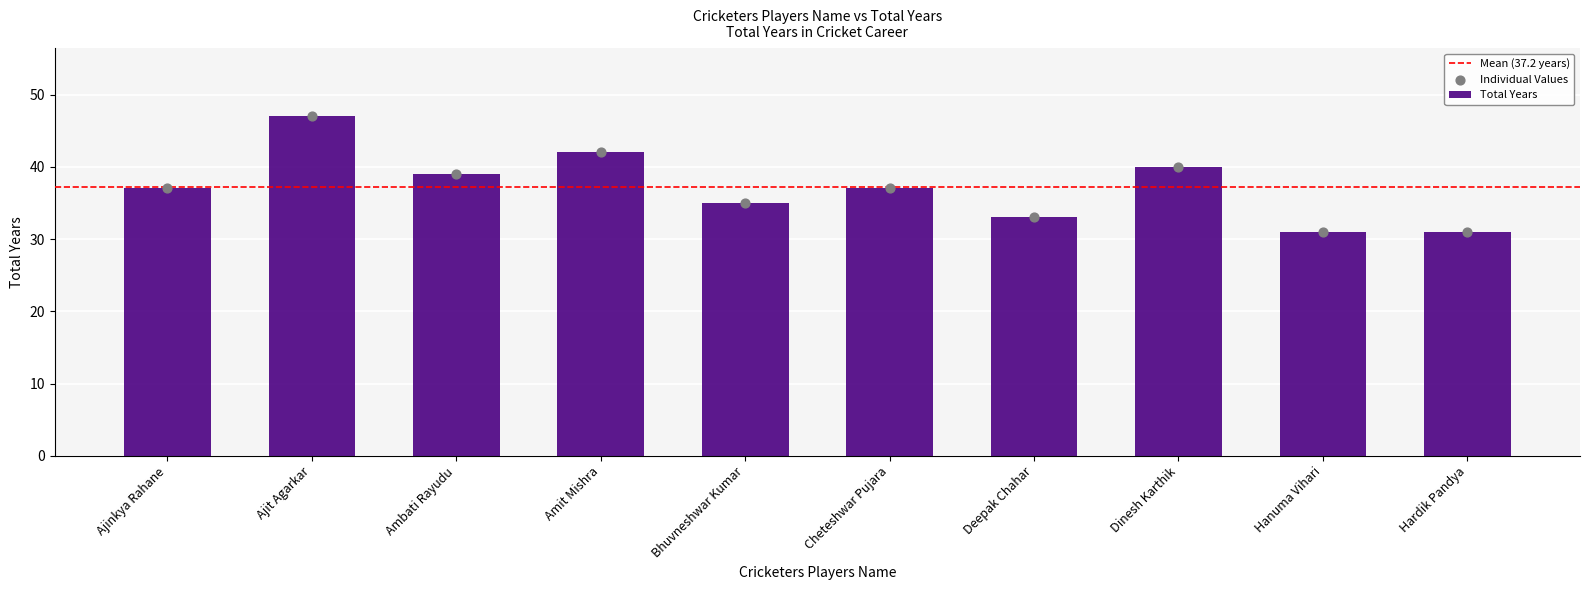

Which has a higher value, Deepak Chahar or Ajinkya Rahane?

Ajinkya Rahane